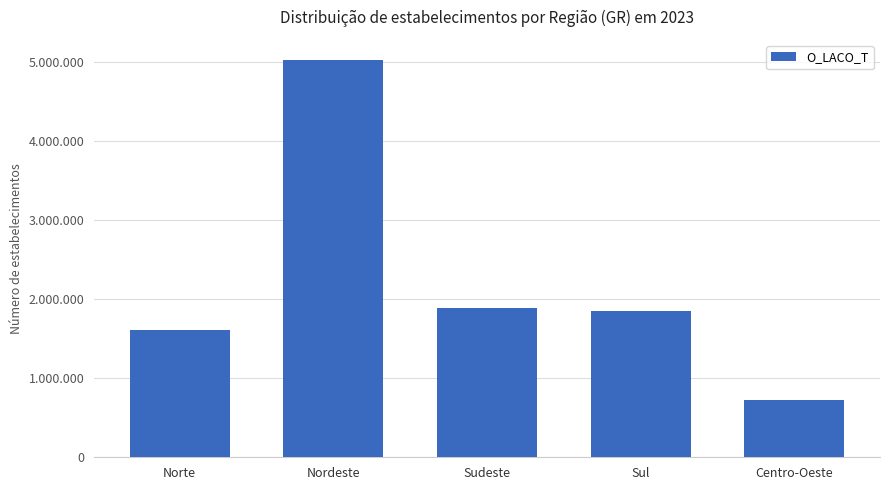

Which label corresponds to the smallest value in the chart?

Centro-Oeste